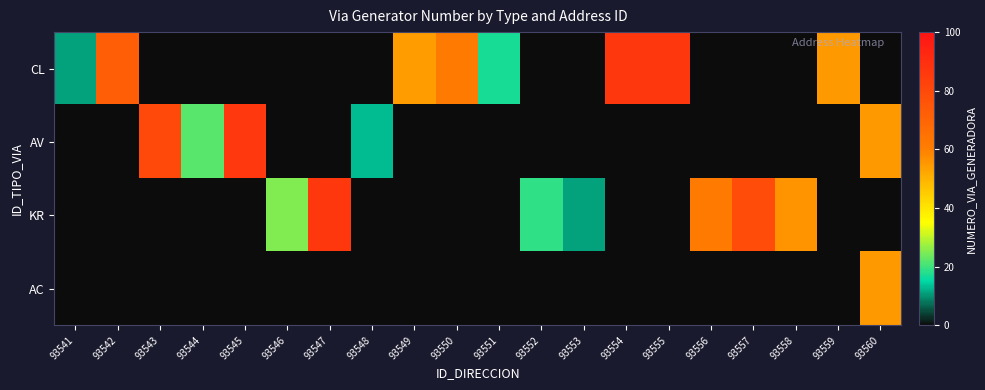

Between 93551 and 93548, which is larger?

93551